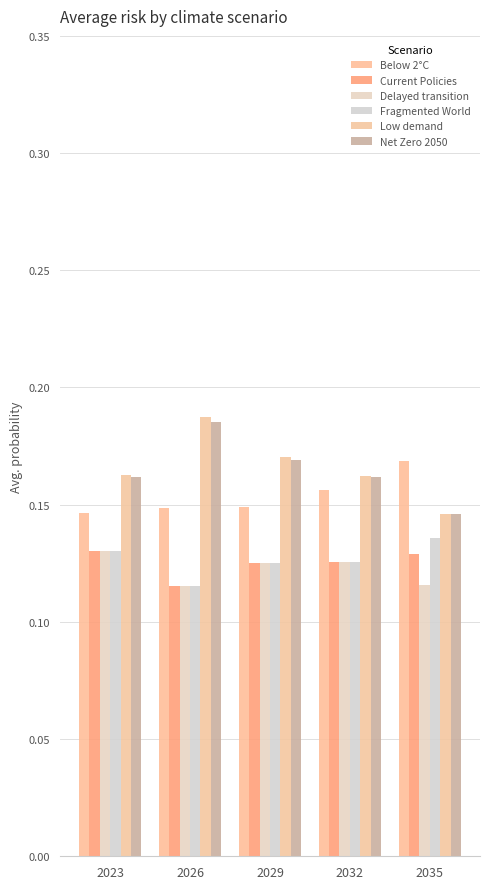

Reading left to right, what are all the values shown in this chart?

Below 2°C: 2023=0.1	2026=0.1	2029=0.1	2032=0.2	2035=0.2
Current Policies: 2023=0.1	2026=0.1	2029=0.1	2032=0.1	2035=0.1
Delayed transition: 2023=0.1	2026=0.1	2029=0.1	2032=0.1	2035=0.1
Fragmented World: 2023=0.1	2026=0.1	2029=0.1	2032=0.1	2035=0.1
Low demand: 2023=0.2	2026=0.2	2029=0.2	2032=0.2	2035=0.1
Net Zero 2050: 2023=0.2	2026=0.2	2029=0.2	2032=0.2	2035=0.1